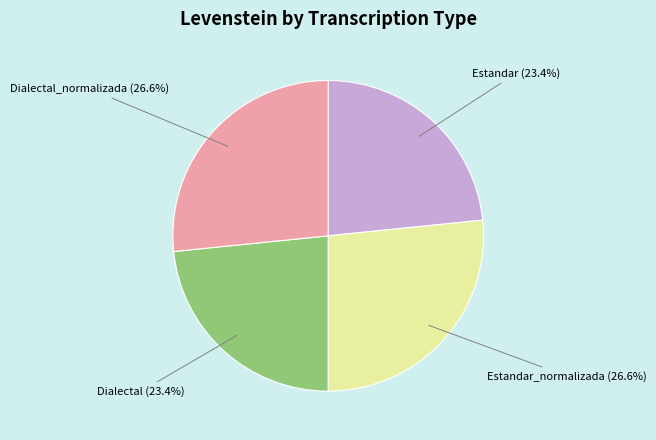

What is the ratio of the value at Dialectal (23.4%) to the value at Estandar_normalizada (26.6%)?

0.9